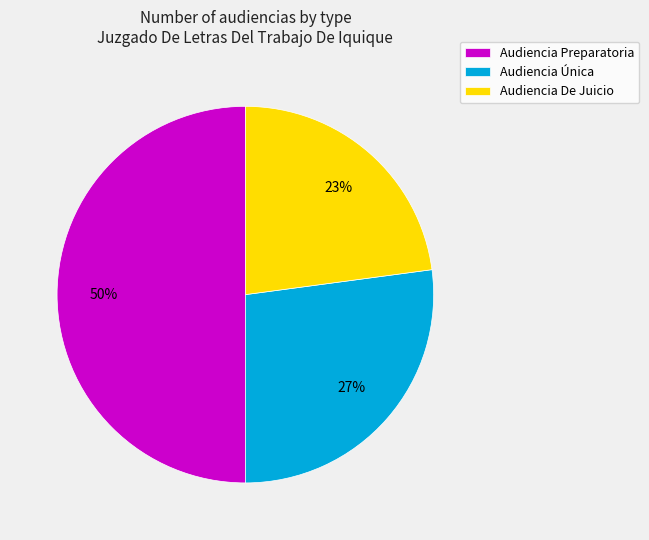

To the nearest percent, what is the difference between the Audiencia Única and Audiencia De Juicio slice percentages?

4%